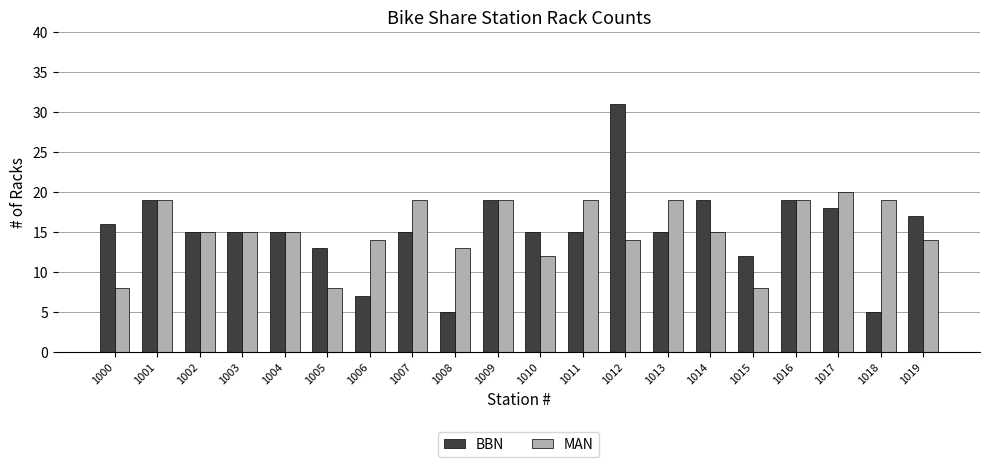

Rank the series at 1008 from highest to lowest value.

MAN, BBN